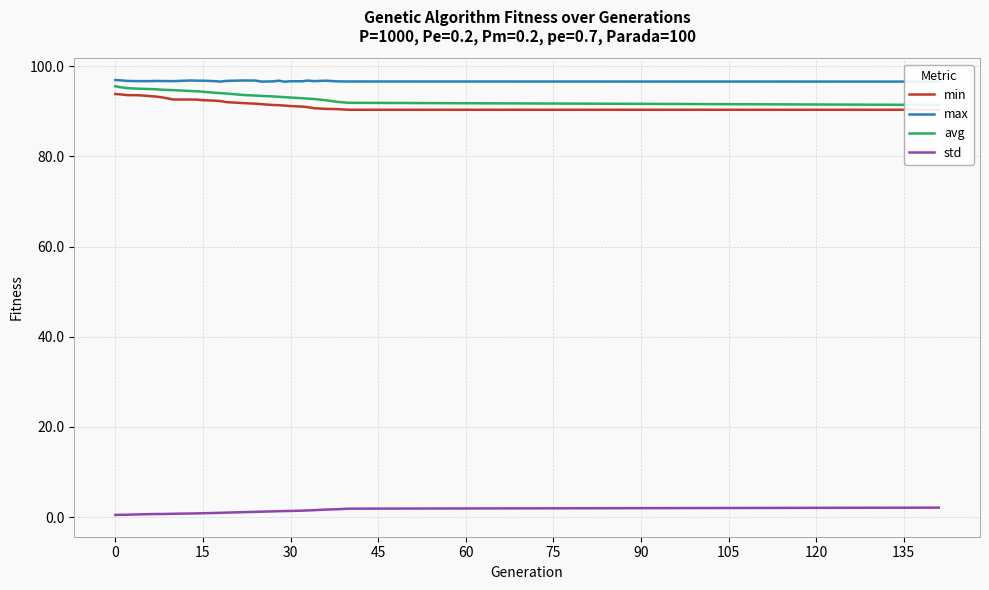

True or false: std and max cross at least once.

False